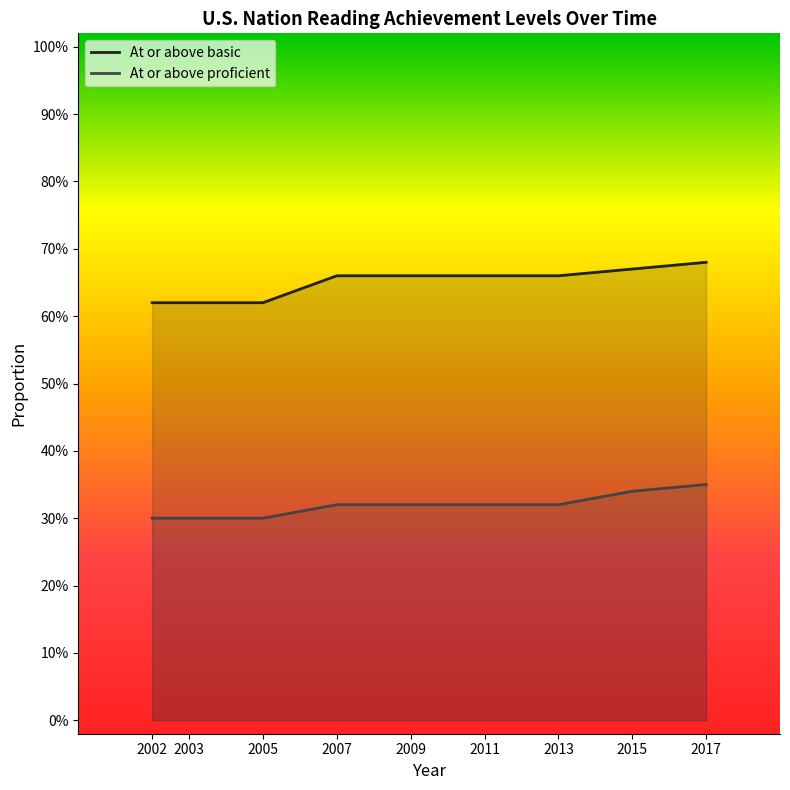

What is the spread (max minus min) of values at 2002?

0.3